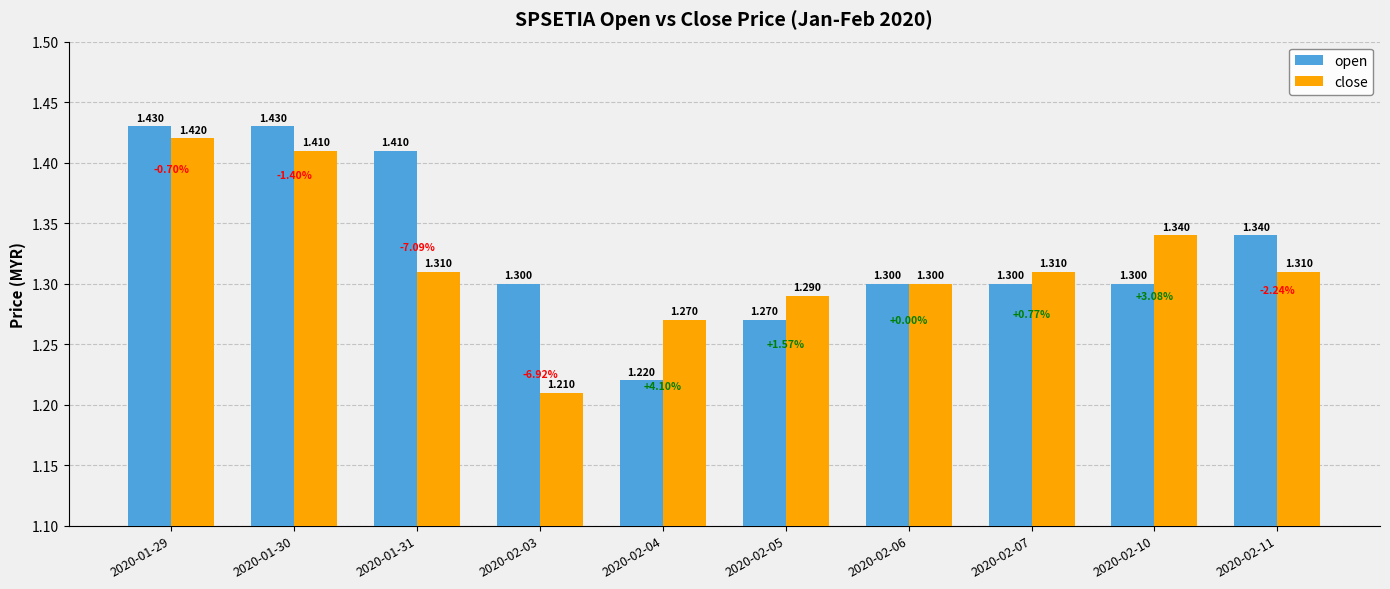

The value of open at 2020-01-31 is 0.3. True or false?

False